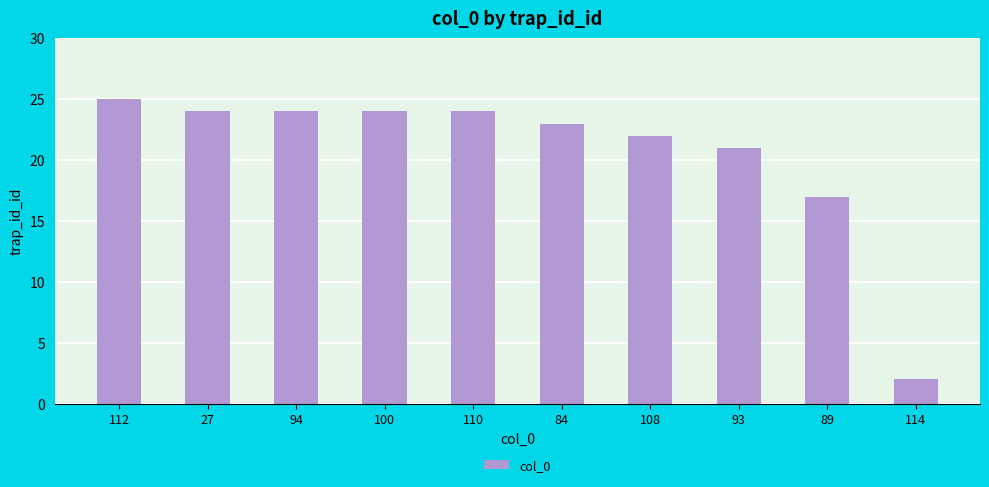

How many values are below 24?

5